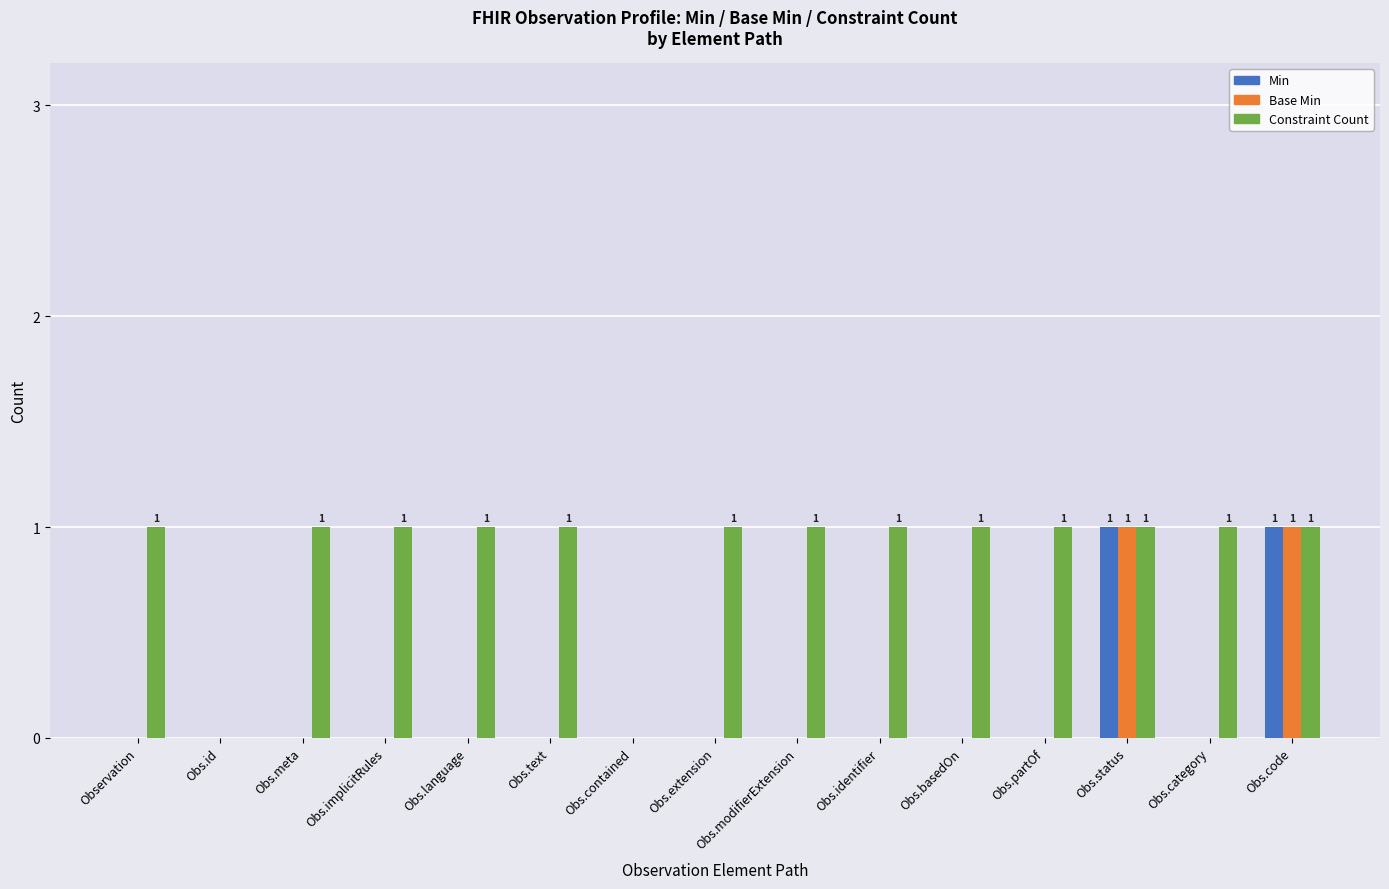

Between Obs.id and Obs.category, which series saw the biggest shift?

Constraint Count